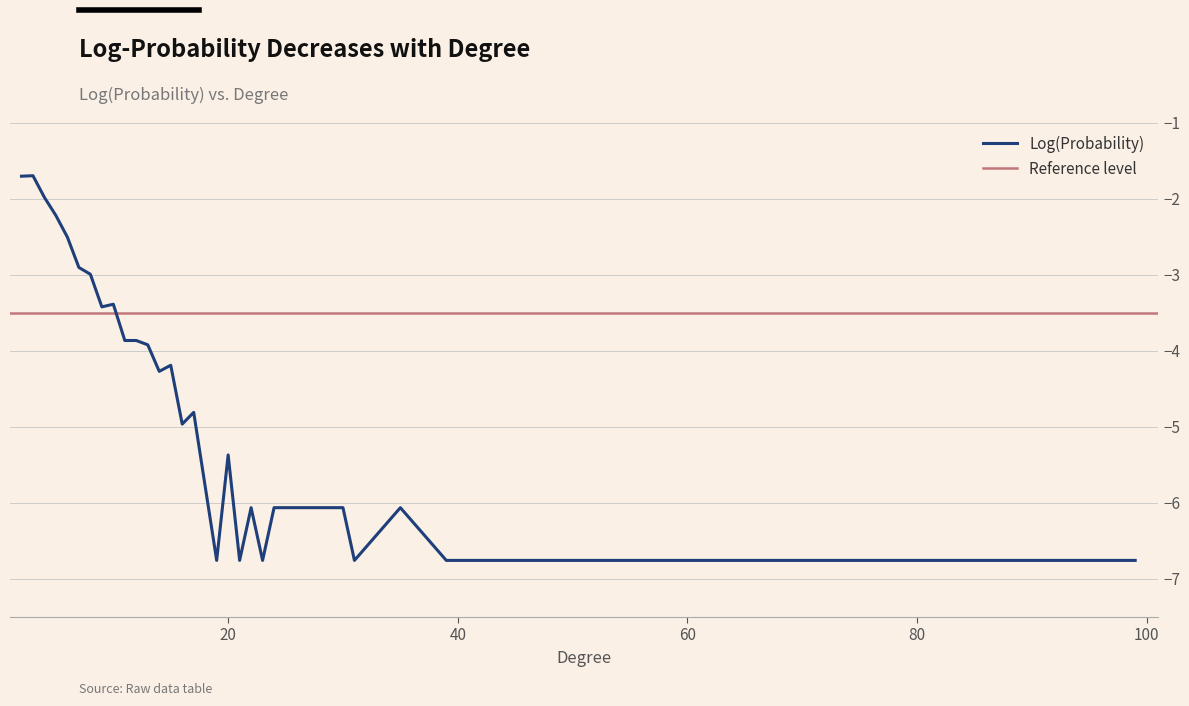

How many interior local valleys (lower than both neighbors) does the data have?

7